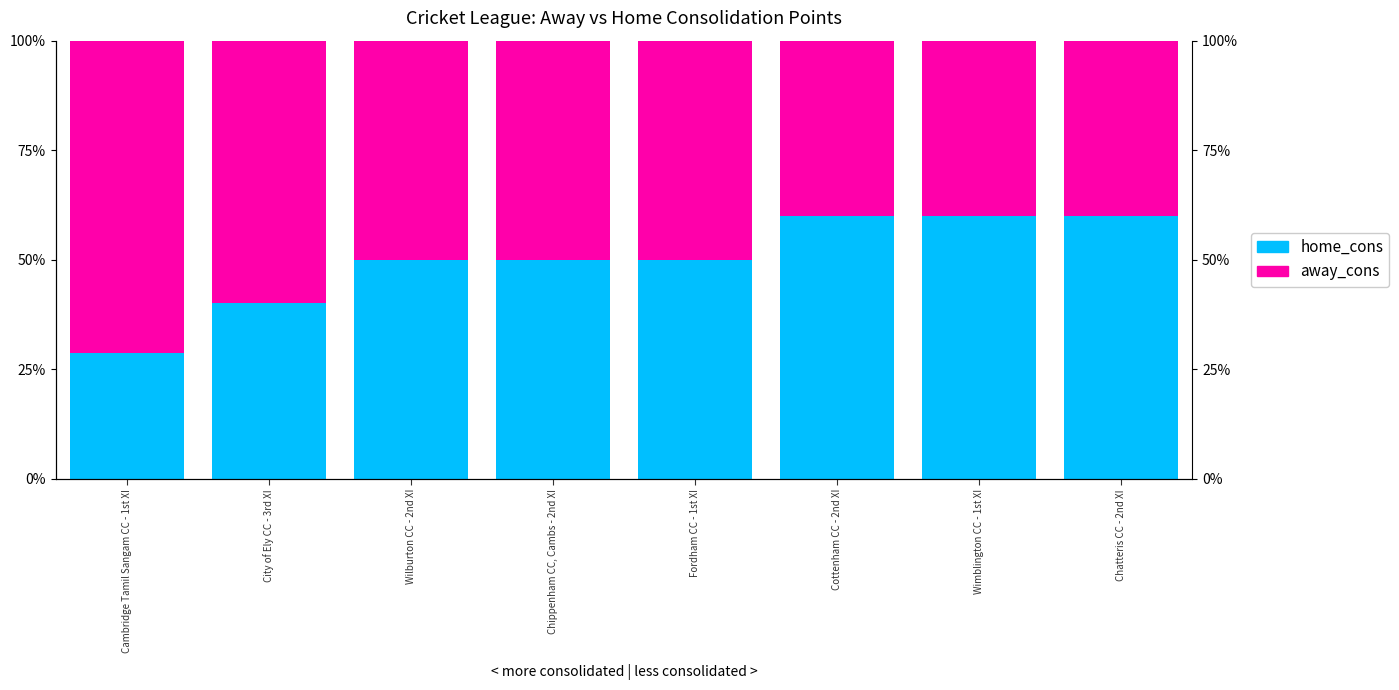

List the labels in order of away_cons value, largest first.

Cambridge Tamil Sangam CC - 1st XI, City of Ely CC - 3rd XI, Wilburton CC - 2nd XI, Chippenham CC, Cambs - 2nd XI, Fordham CC - 1st XI, Cottenham CC - 2nd XI, Wimblington CC - 1st XI, Chatteris CC - 2nd XI